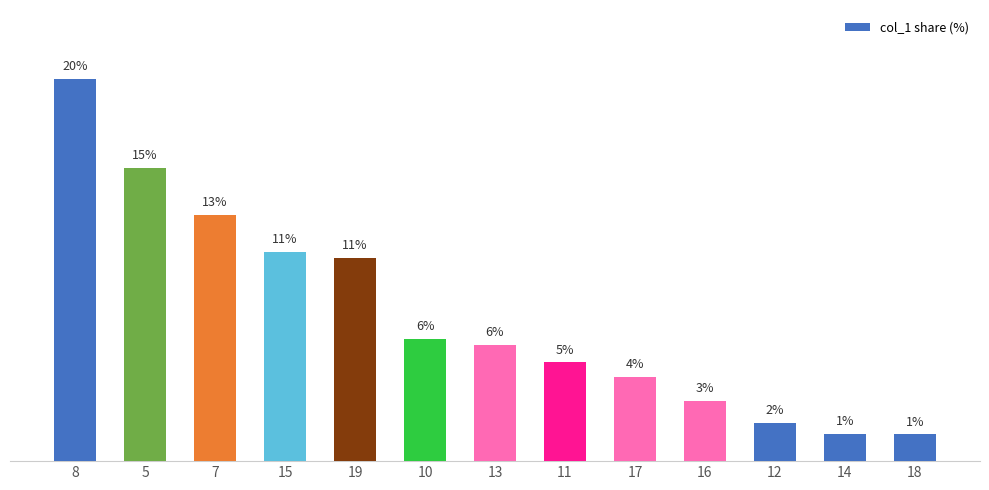

Does the chart contain any negative values?

No